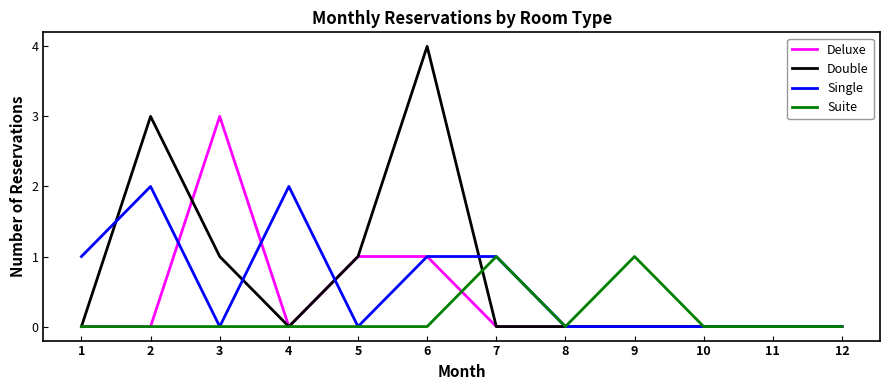

Count the number of data series in this chart.

4